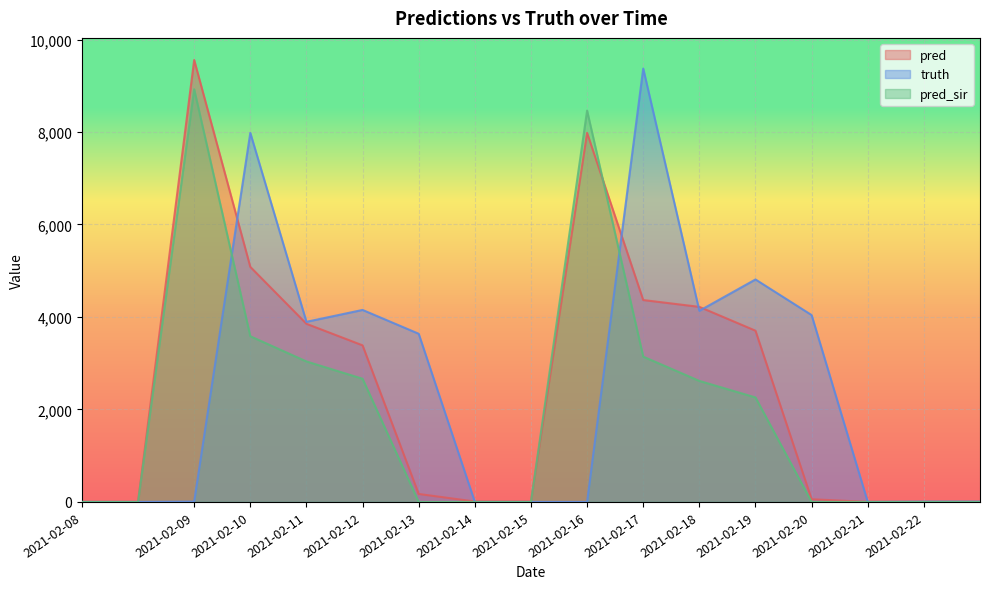

What are all the series names shown in the legend?

pred, truth, pred_sir